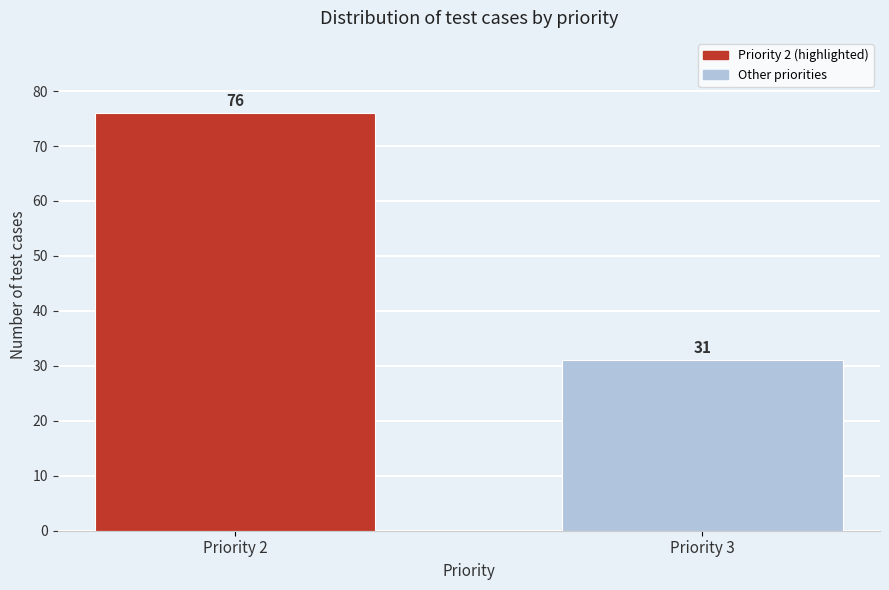

Reading left to right, what are all the values shown in this chart?

Priority 2=76	Priority 3=31